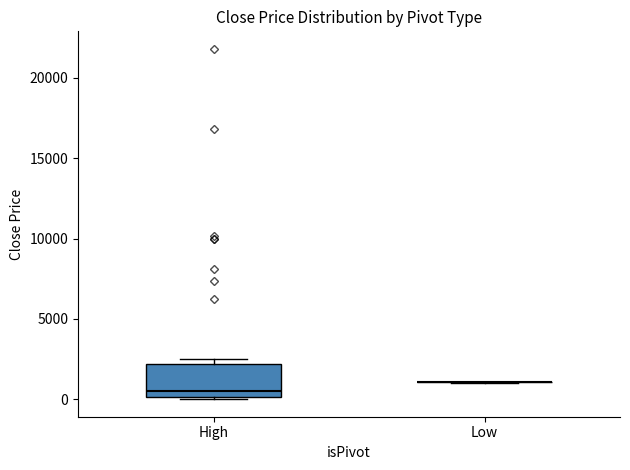

Which box is the tallest, from its lower edge to its upper edge?

High